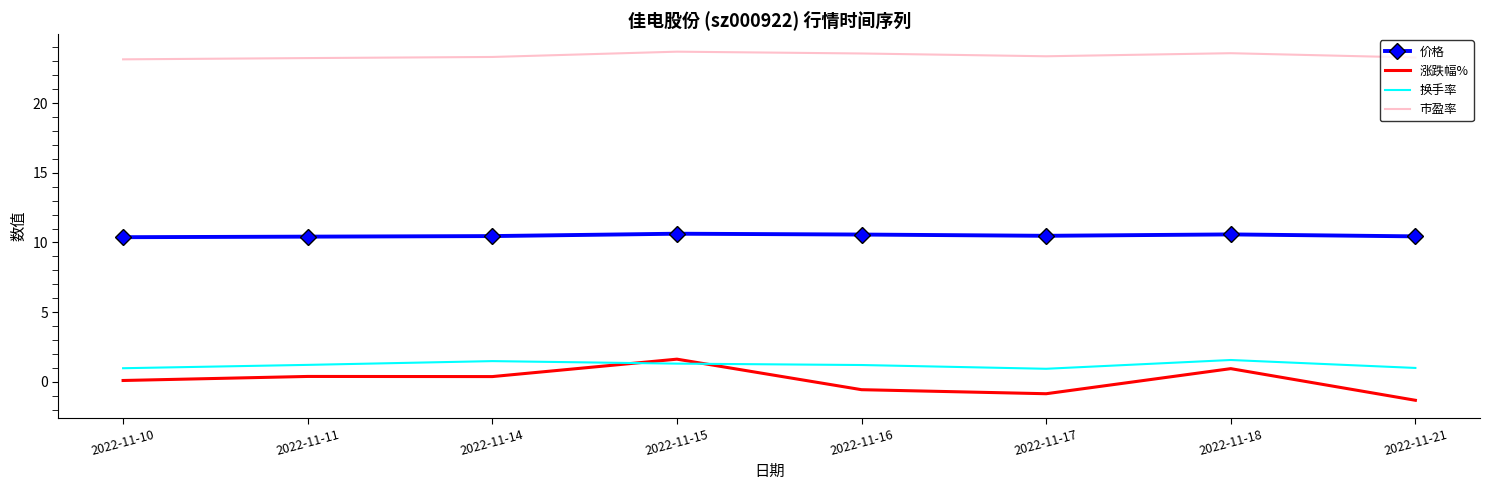

What is the average value of the 换手率 series?

1.2